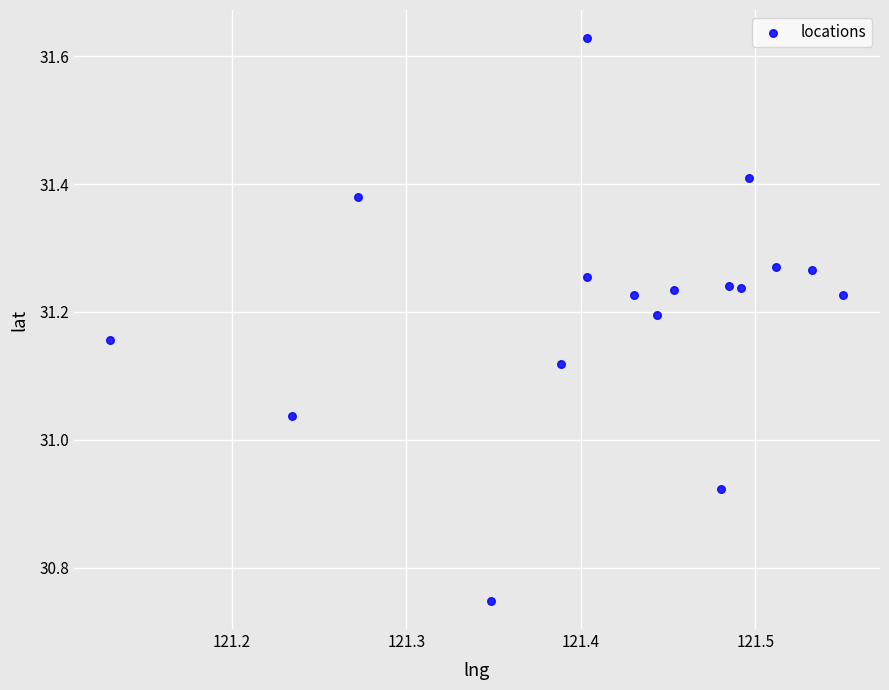

What is the range of X values (max minus min)?

0.4